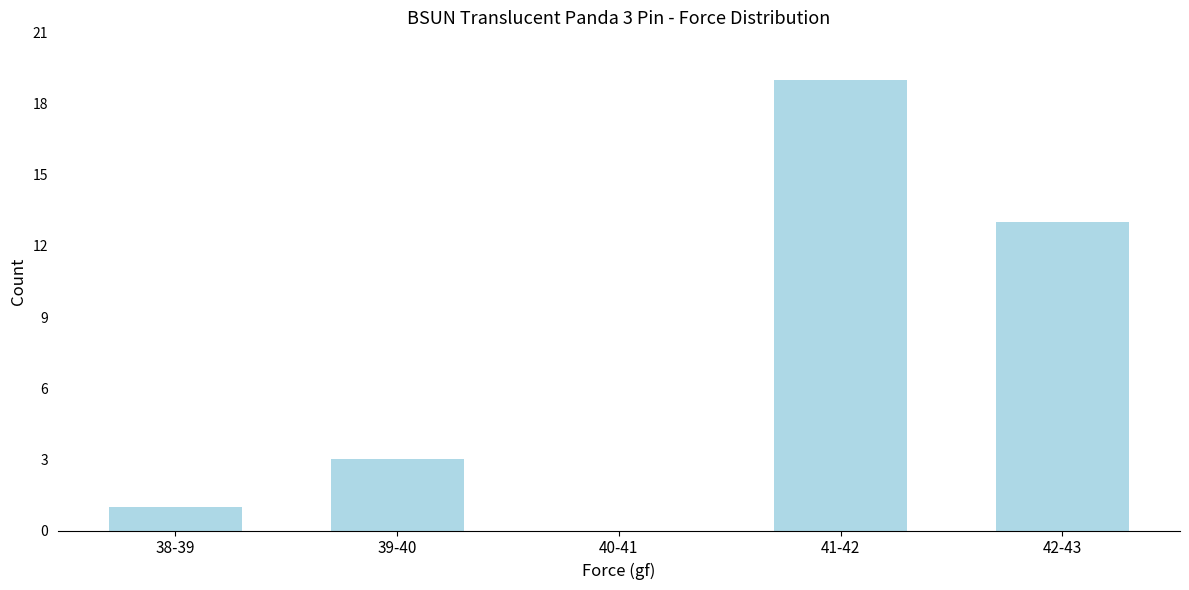

Reading left to right, transcribe all the data shown in this chart.

38-39=1	39-40=3	40-41=0	41-42=19	42-43=13